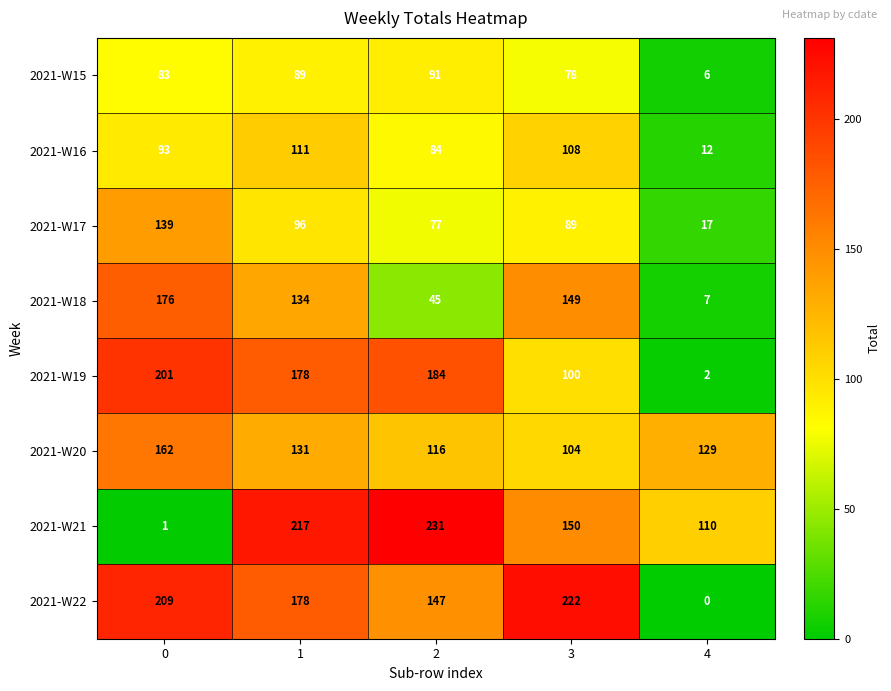

What is the total value across all series at 3?

1000